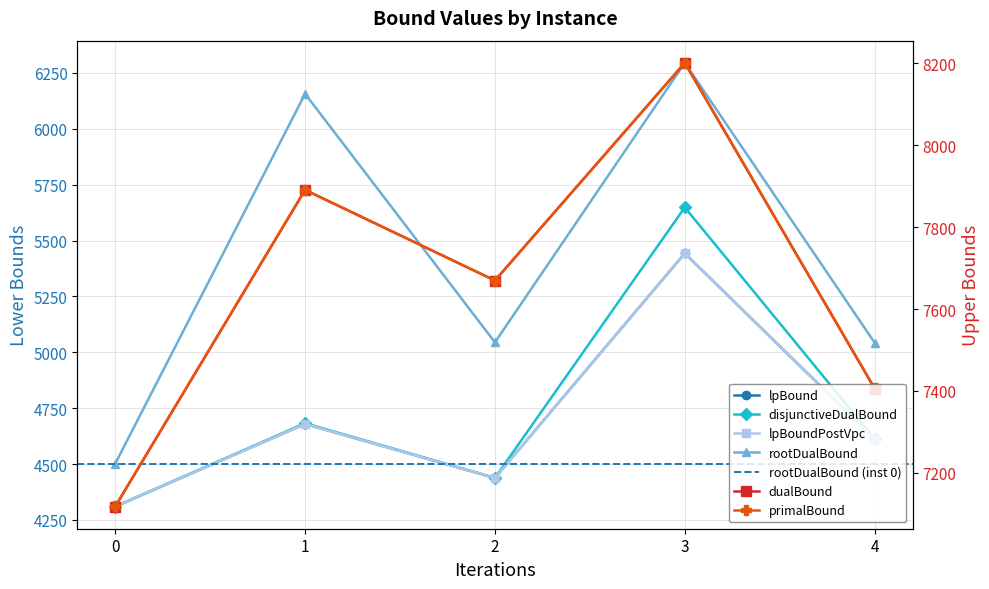

Is the value of rootDualBound at 1 greater than the value of disjunctiveDualBound at 2?

Yes